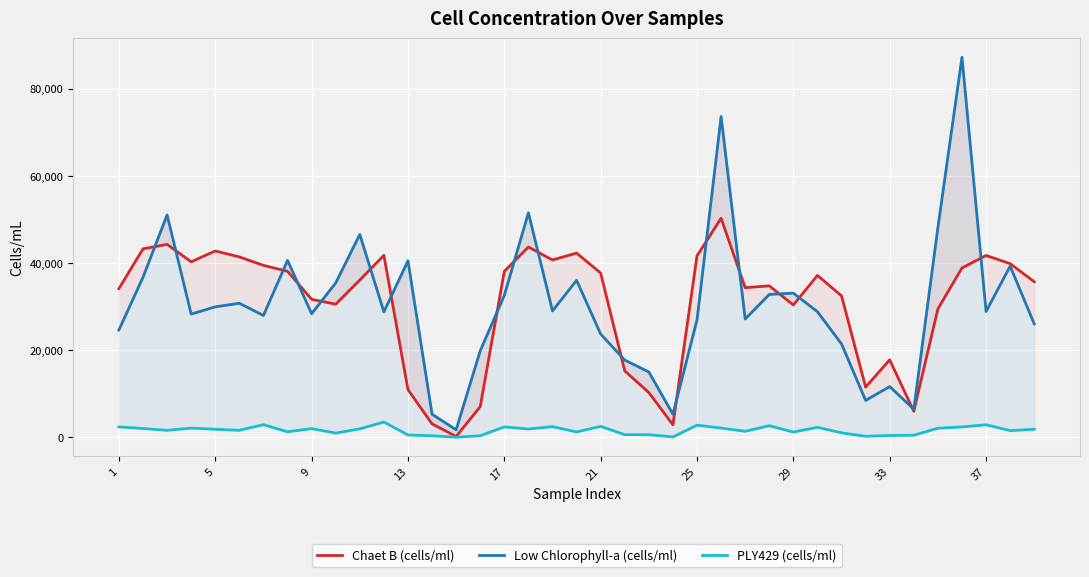

True or false: Chaet B (cells/ml) and Low Chlorophyll-a (cells/ml) cross at least once.

True